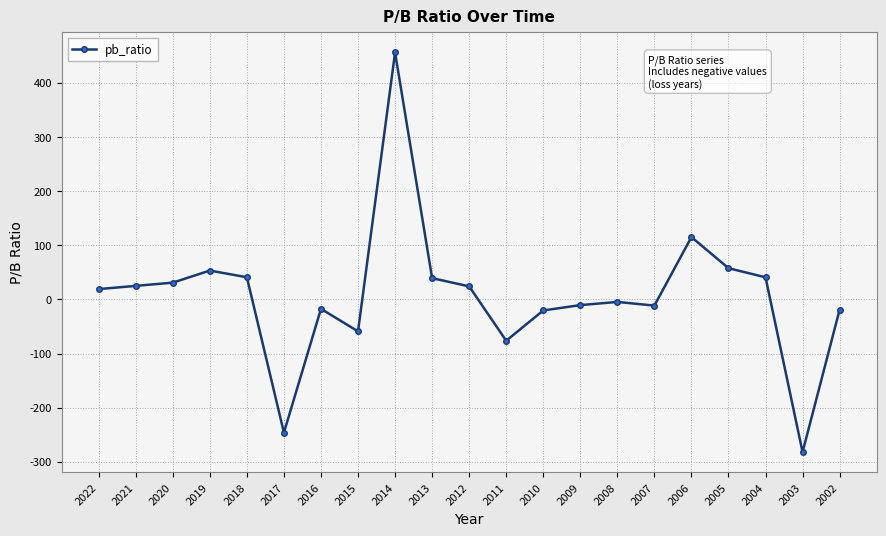

Does the chart display data point markers on the line(s)?

Yes